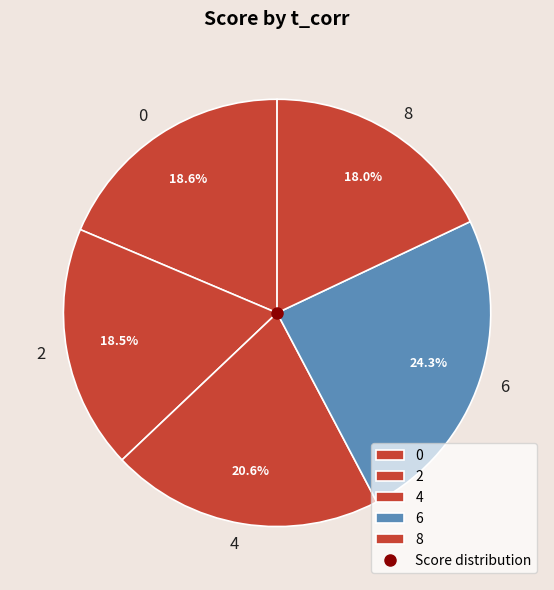

How much of the chart is everything except 0?

81.4%